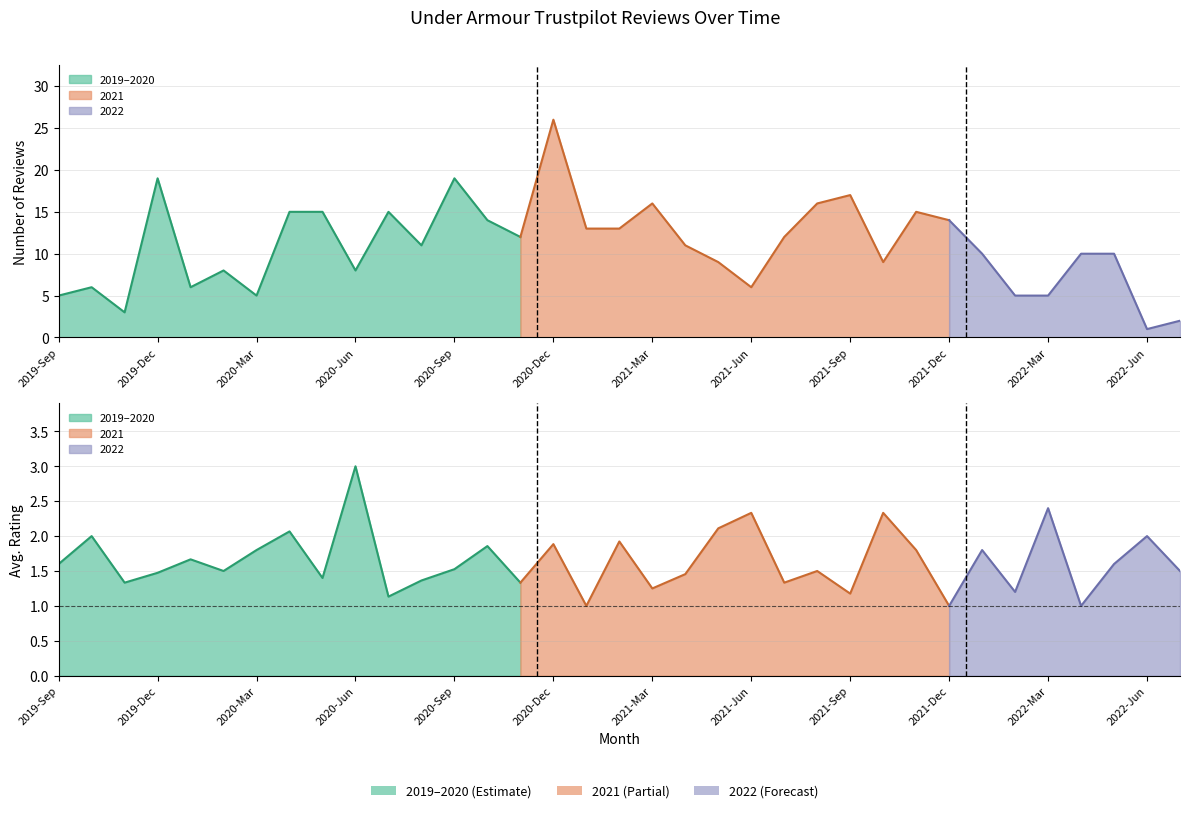

What is the maximum value for Reviews?

26.0